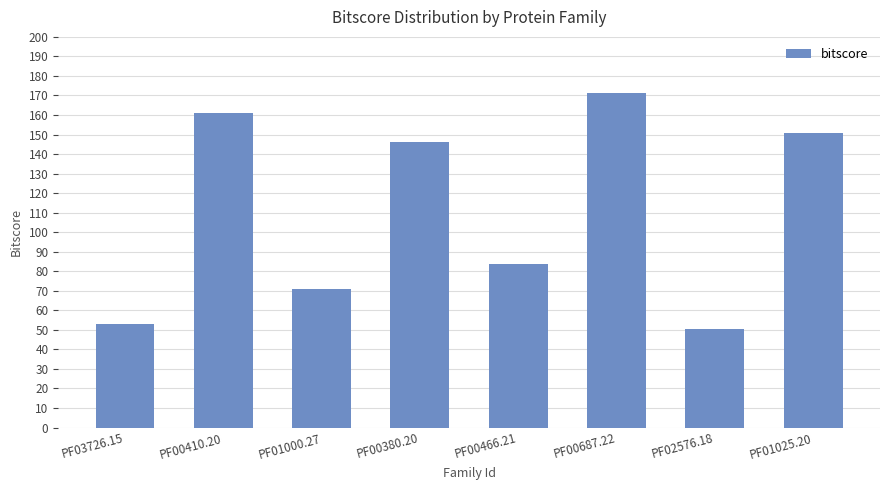

What is the label of the 3rd bar from the right?

PF00687.22